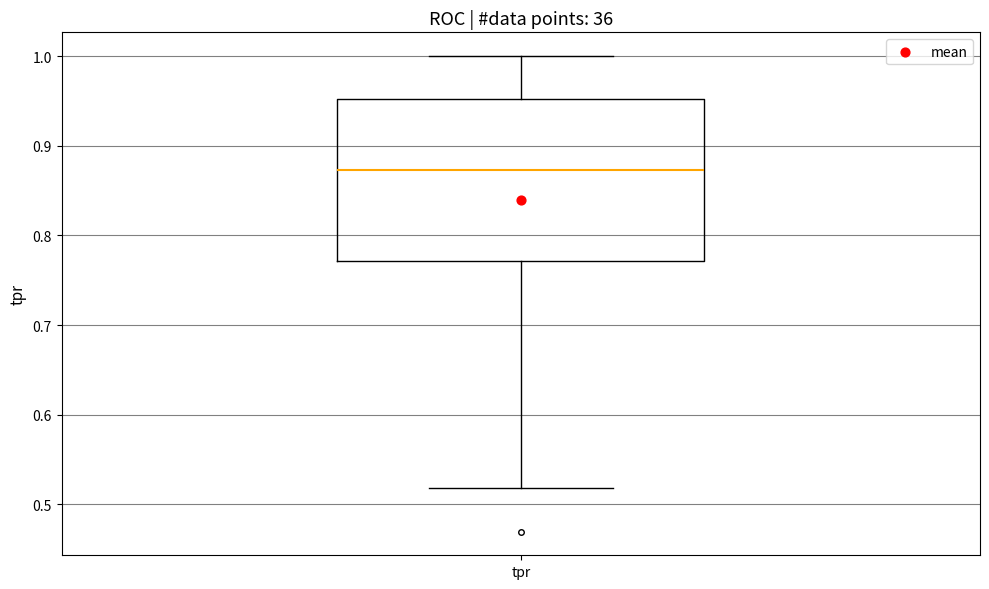

Read this box plot against the y-axis: the position of the median line, the range covered by the box, and the ends of both whiskers. The values are not printed on the chart, so give them approximately, as read against the axis.

median 0.87, box 0.77 to 0.95, whiskers 0.52 to 1.00